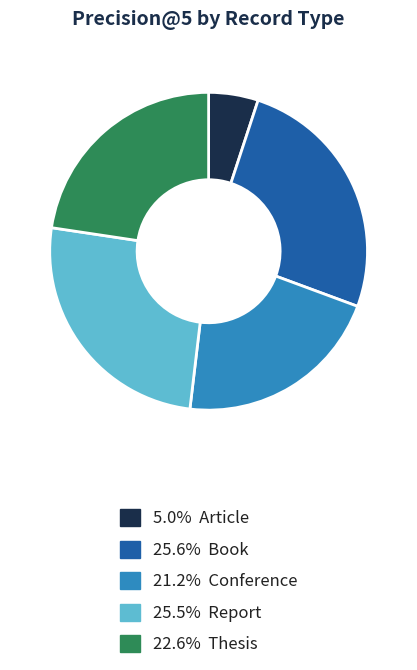

Is there any slice that represents more than half of the pie?

No